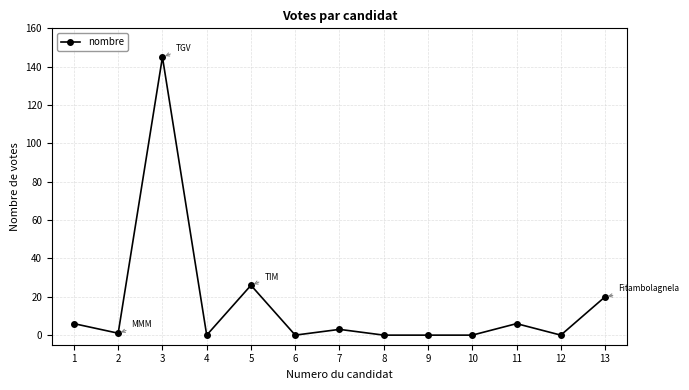

The value at 4 is 87. True or false?

False